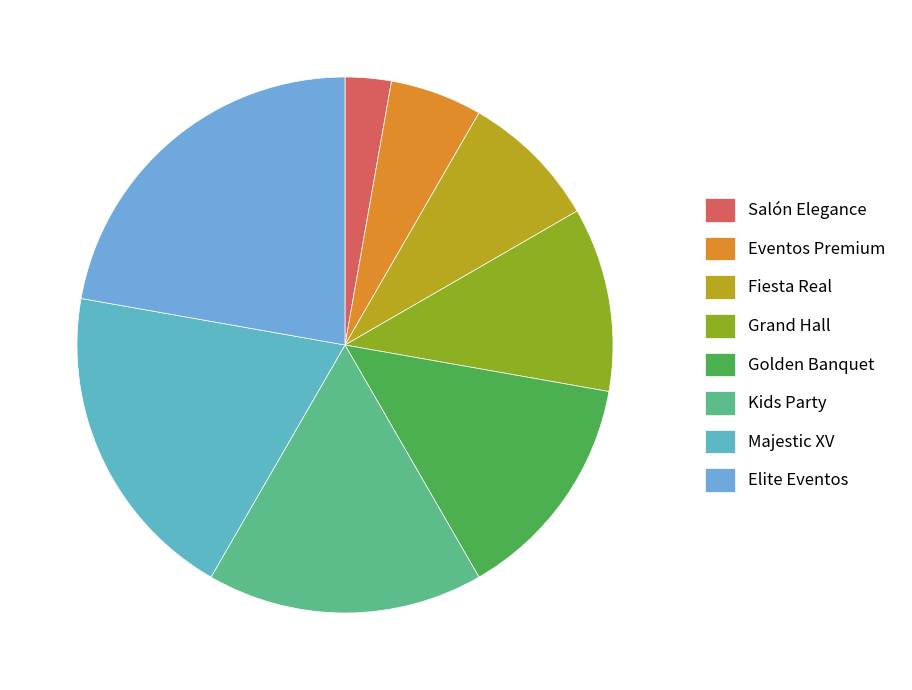

What is the largest slice in the pie chart?

Elite Eventos